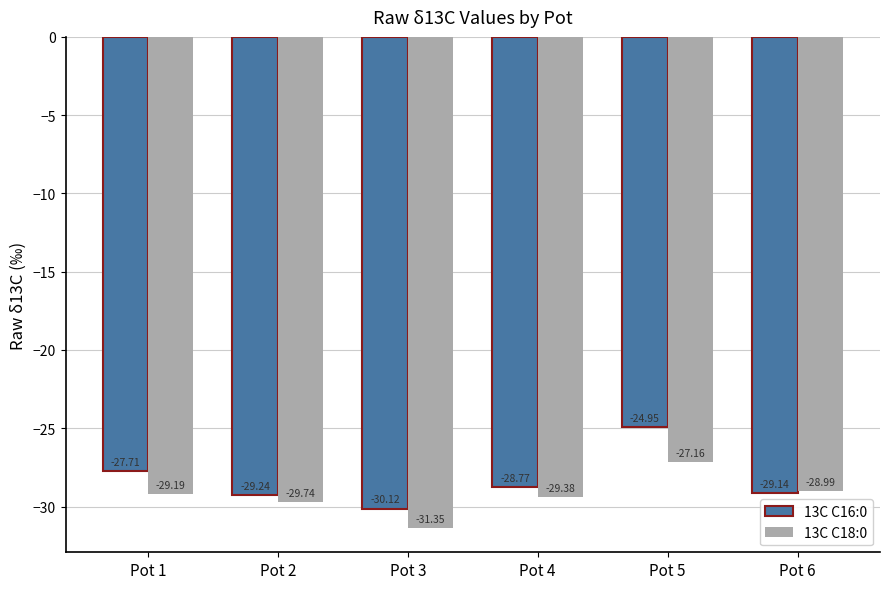

What is the total value across all series at Pot 4?

-58.1